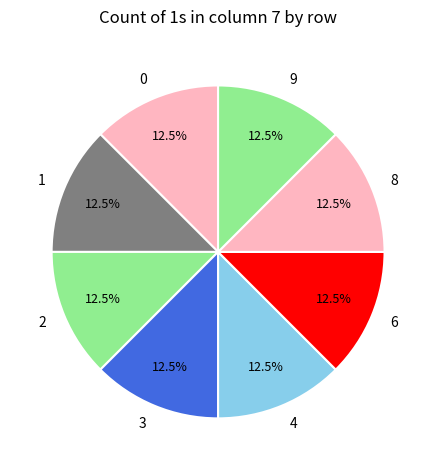

Approximately how many times larger is the value at 4 compared to 6?

1.0